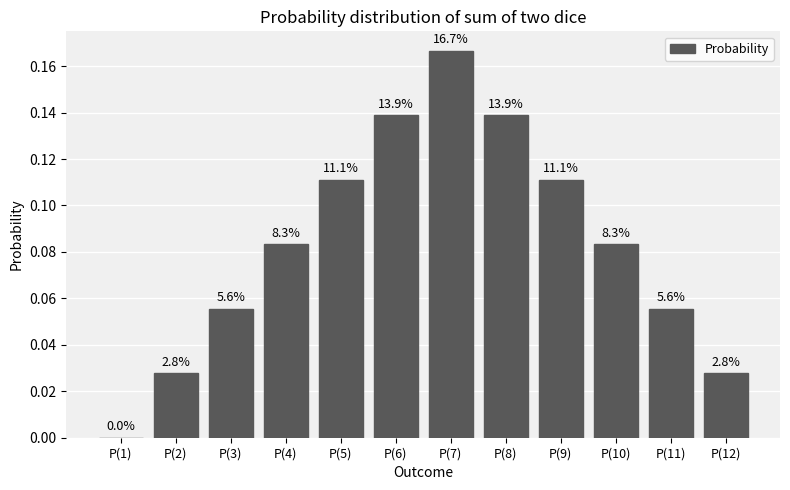

Reading left to right, extract all data points from this chart.

P(1)=0.0	P(2)=0.0	P(3)=0.1	P(4)=0.1	P(5)=0.1	P(6)=0.1	P(7)=0.2	P(8)=0.1	P(9)=0.1	P(10)=0.1	P(11)=0.1	P(12)=0.0